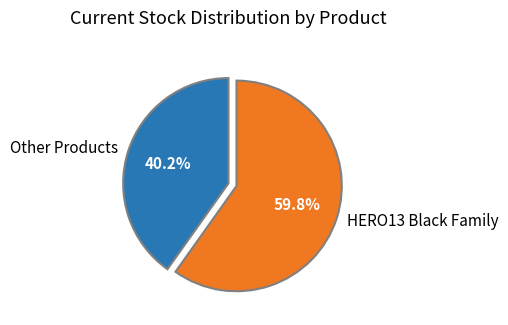

Rank the categories by value from lowest to highest.

Other Products, HERO13 Black Family